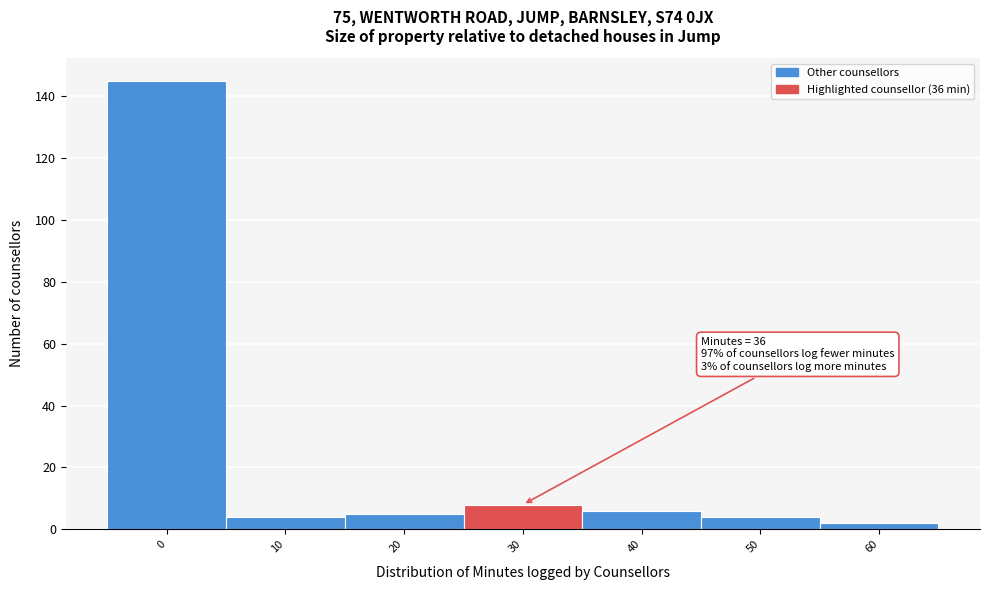

Reading left to right, list all the values displayed in this chart.

0=145	10=4	20=5	30=8	40=6	50=4	60=2